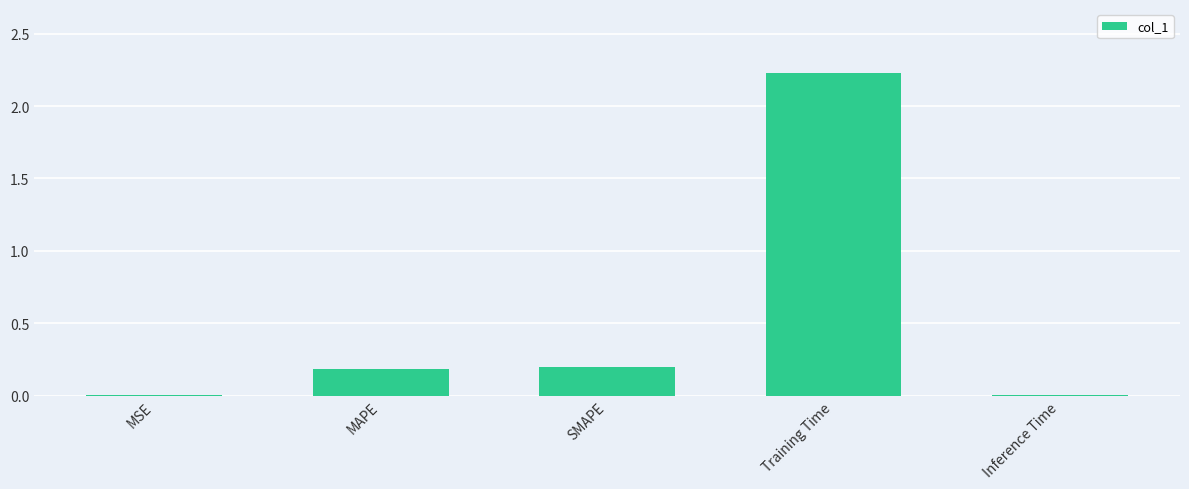

What is the greatest value displayed?

2.2